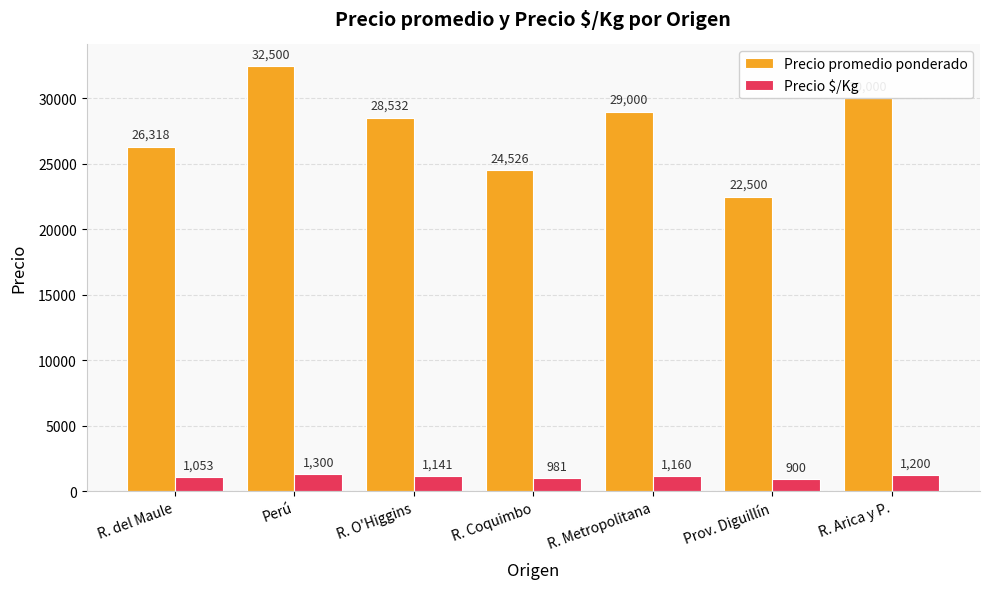

The Precio promedio ponderado series shows 36295.7 at R. Coquimbo. True or false?

False